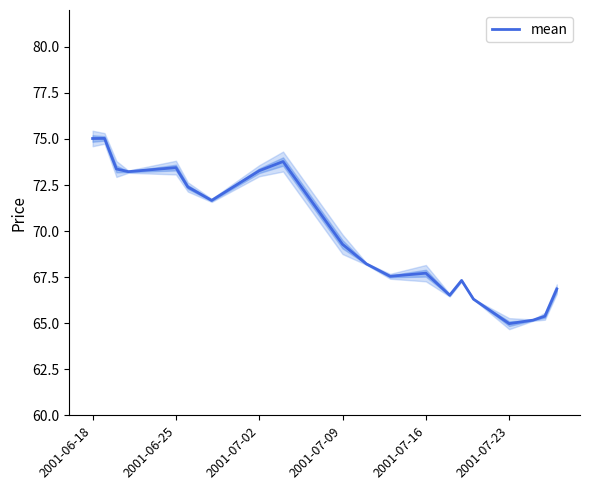

The value of mean at 2001-06-25 is 107.4. True or false?

False